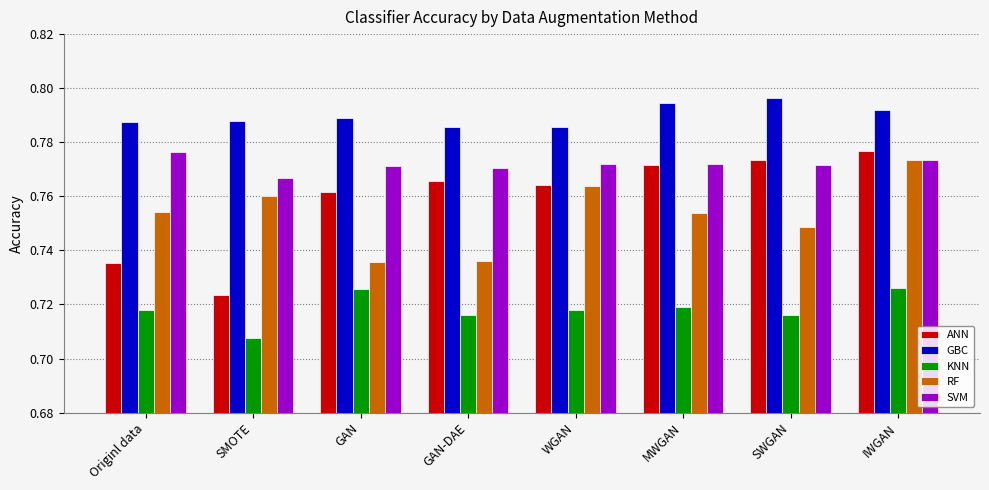

What is the label of the 5th bar from the right?

GAN-DAE